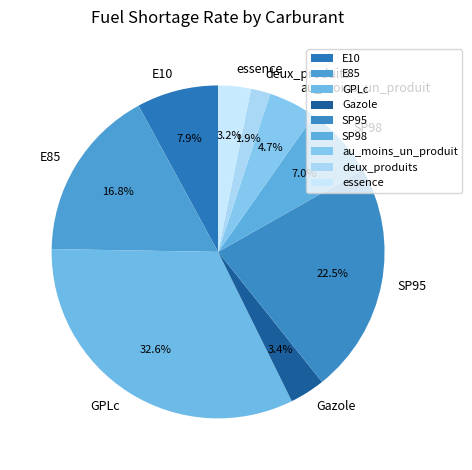

Which has a higher value, GPLc or deux_produits?

GPLc